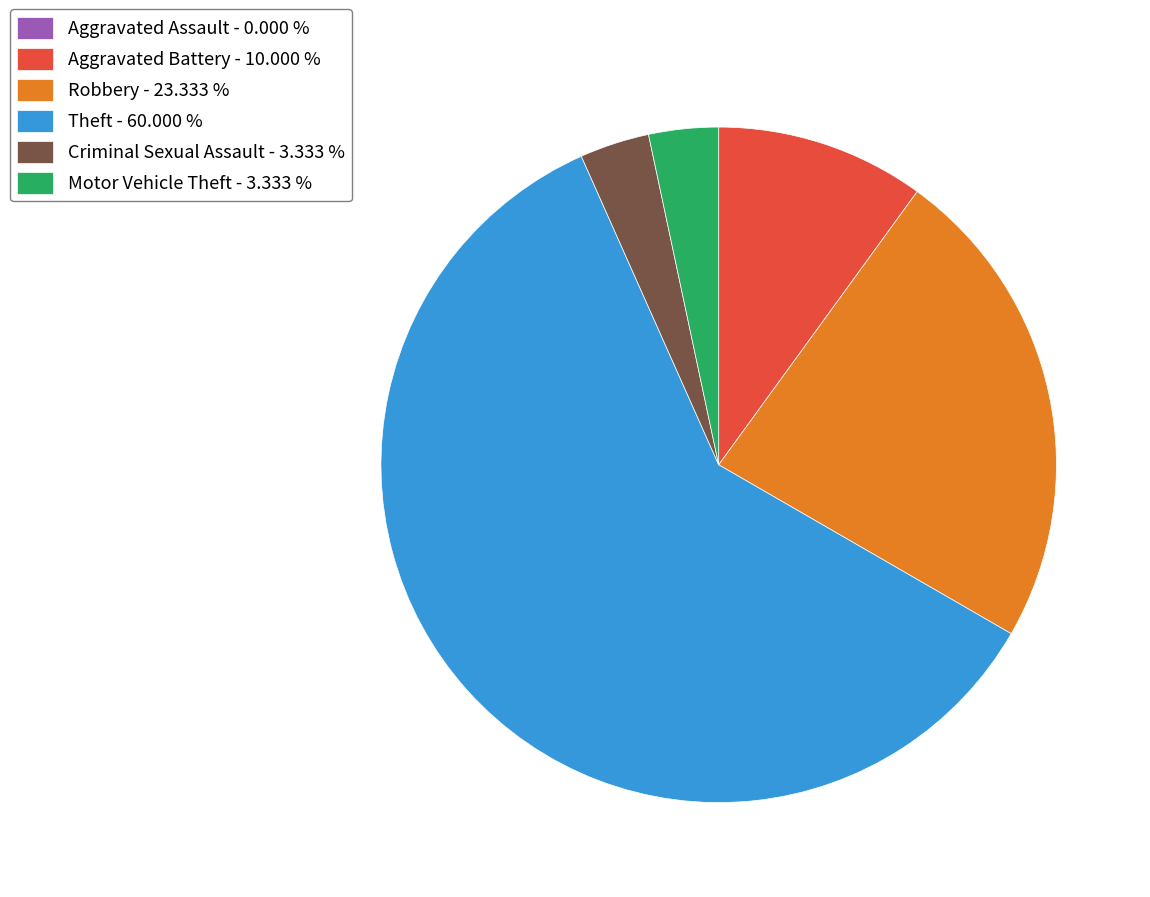

Does any single category account for the majority?

Yes